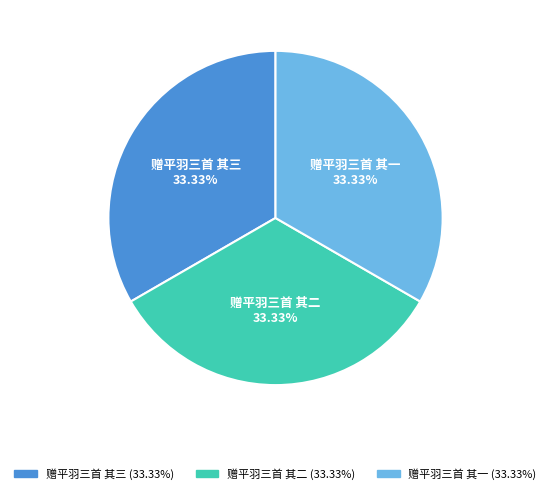

The 赠平羽三首 其三 slice represents 46% of the pie. True or false?

False